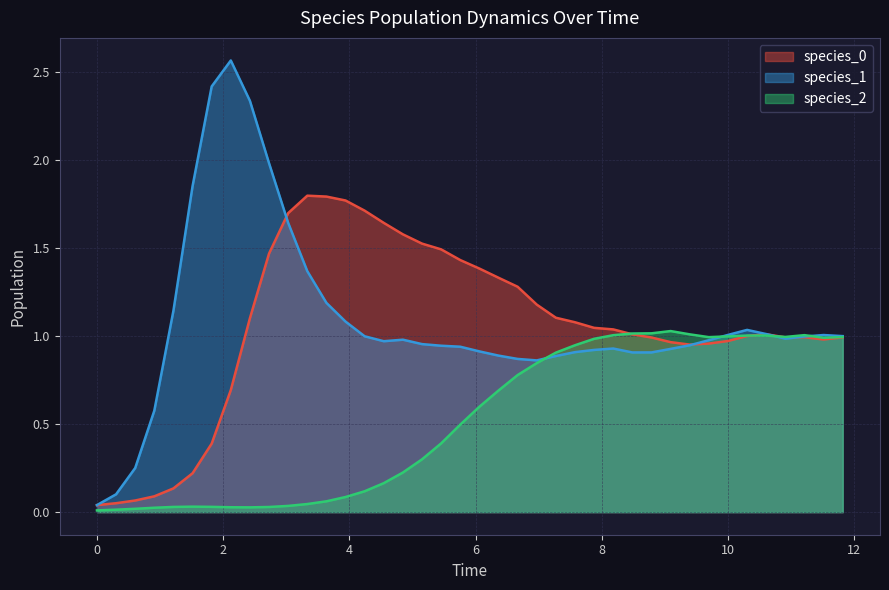

Which series has the widest spread of values?

species_1